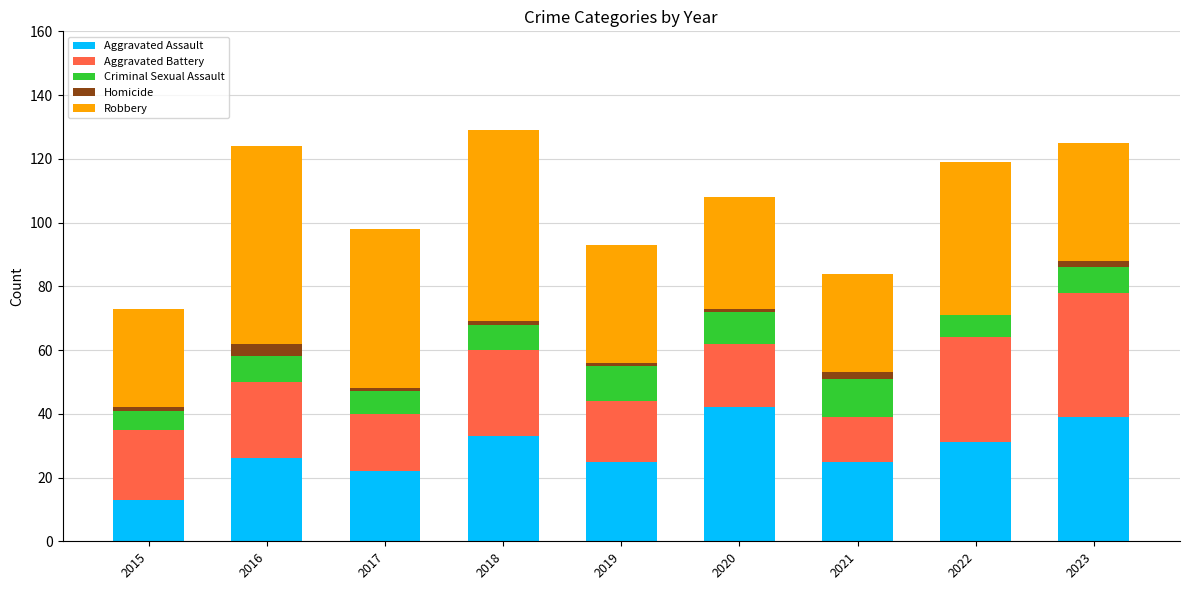

True or false: Aggravated Assault has a value of 13 at 2019.

False